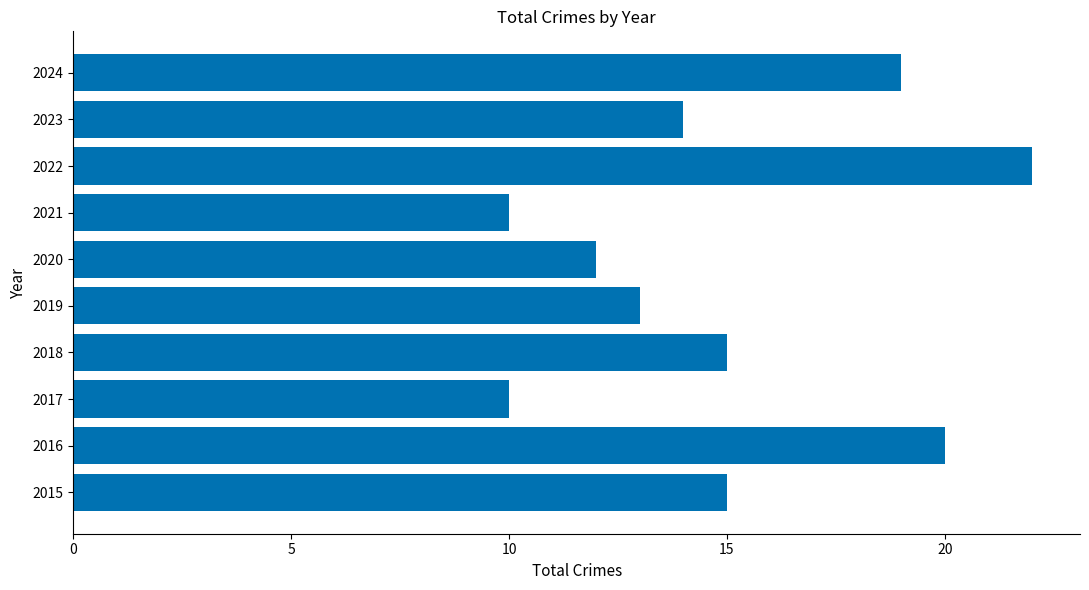

What is the sum of all values?

150